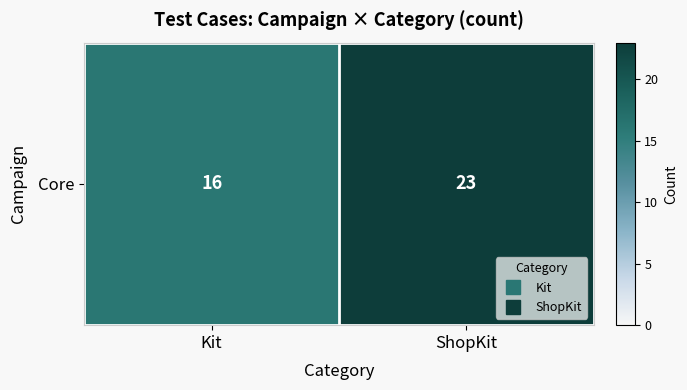

The value at Kit is 25. True or false?

False